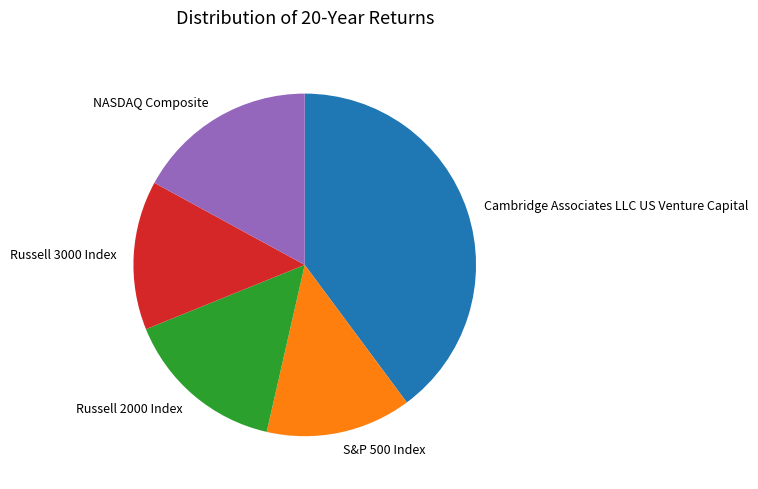

How many slices are in this pie chart?

5